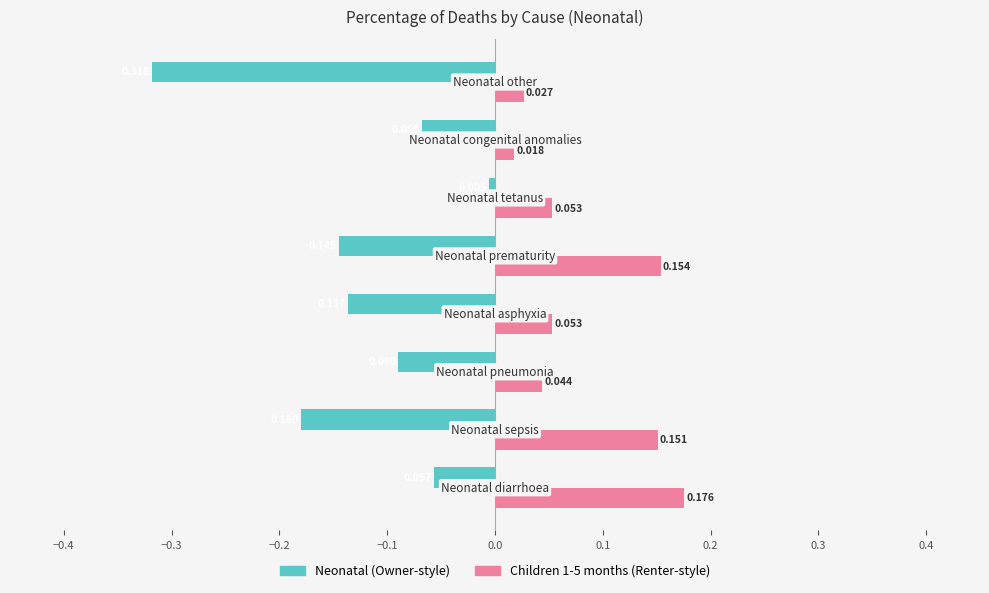

What are all the series names shown in the legend?

Neonatal (Owner-style), Children 1-5 months (Renter-style)